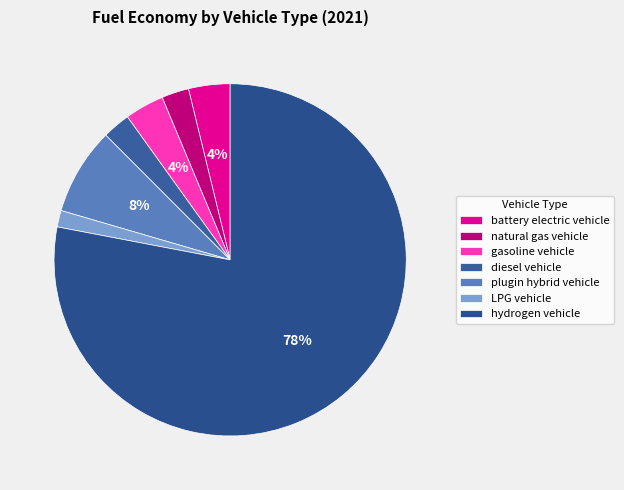

What is the total percentage of LPG vehicle and hydrogen vehicle?

79.5%